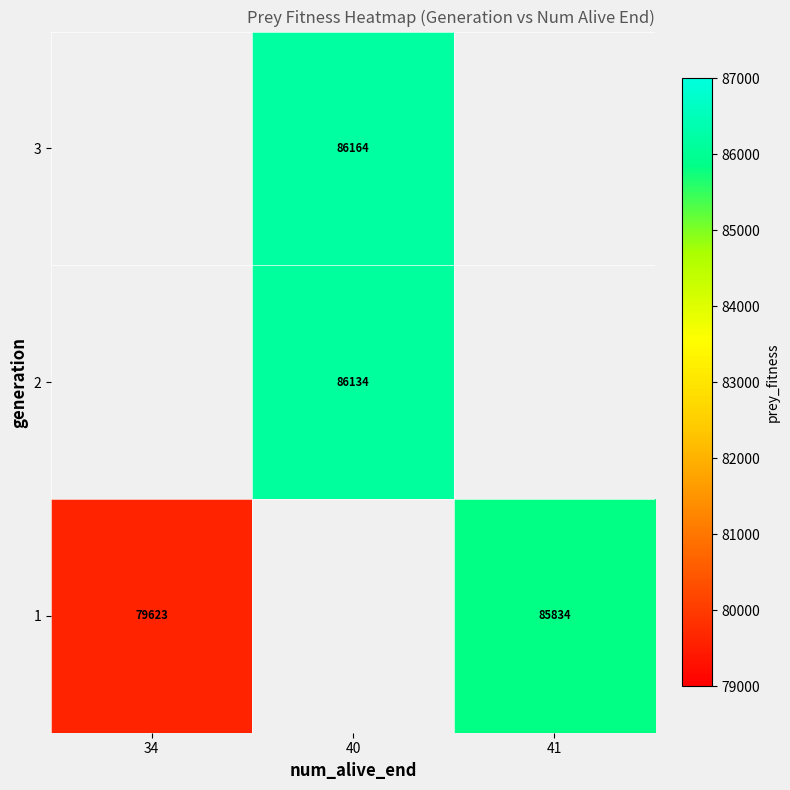

The 3 series shows 137889 at 40. True or false?

False